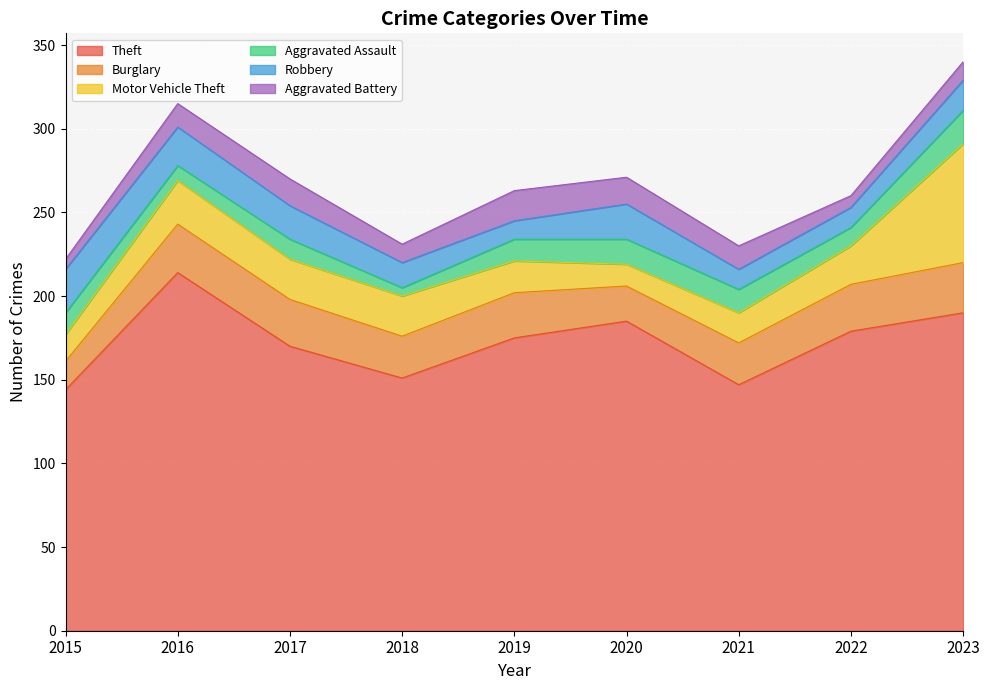

What is the value of the Burglary point at the 4th from the left?

25